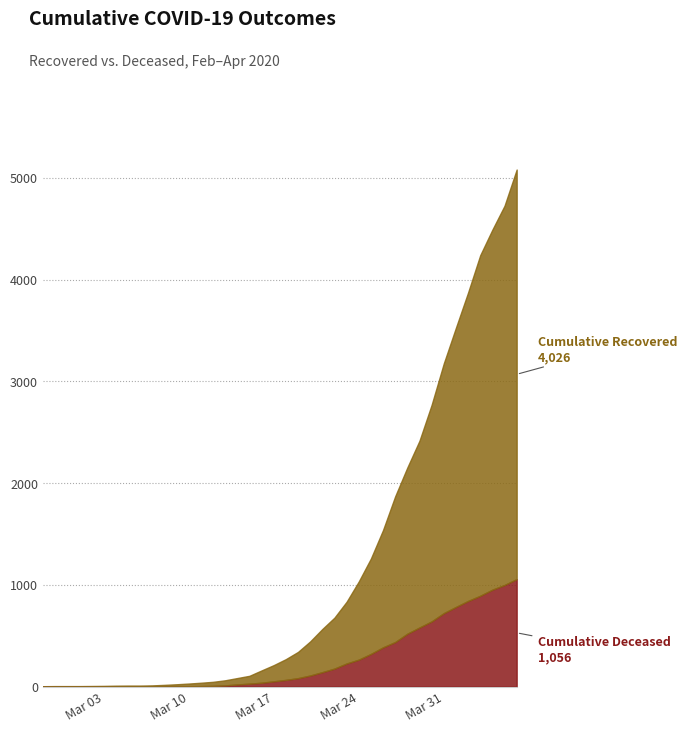

What is the sum of all cumulative_deceased values?

10349